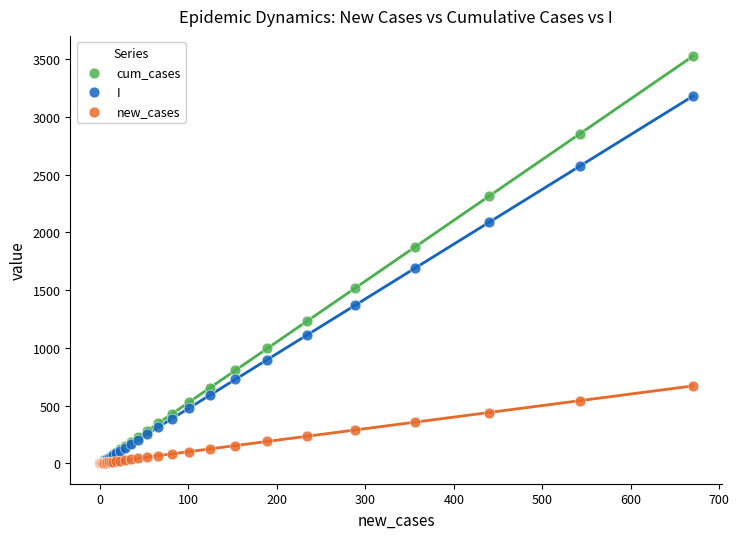

What are all the series names shown in the legend?

cum_cases, I, new_cases